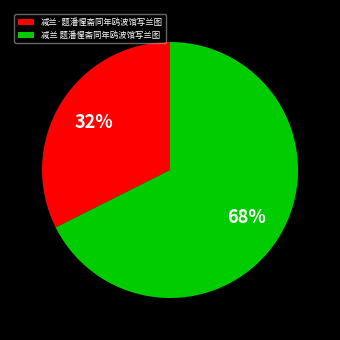

Combined, do 减兰 题潘惺斋同年鸥波馆写兰图 and 减兰·题潘惺斋同年鸥波馆写兰图 account for over 50%?

Yes